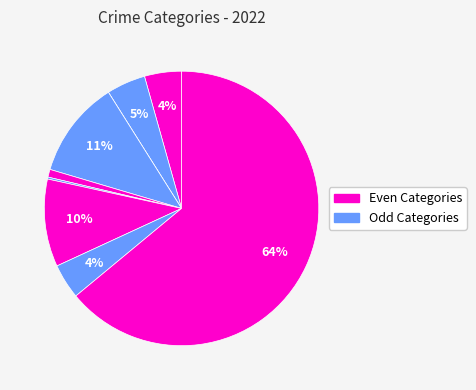

Is there a majority slice in this chart?

Yes